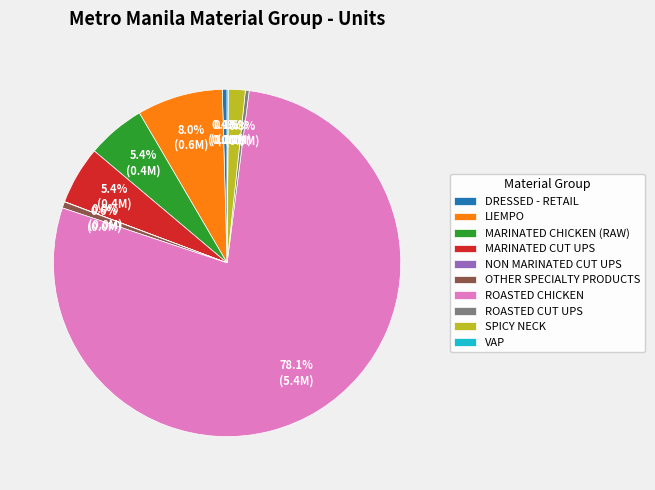

What is the majority slice?

ROASTED CHICKEN